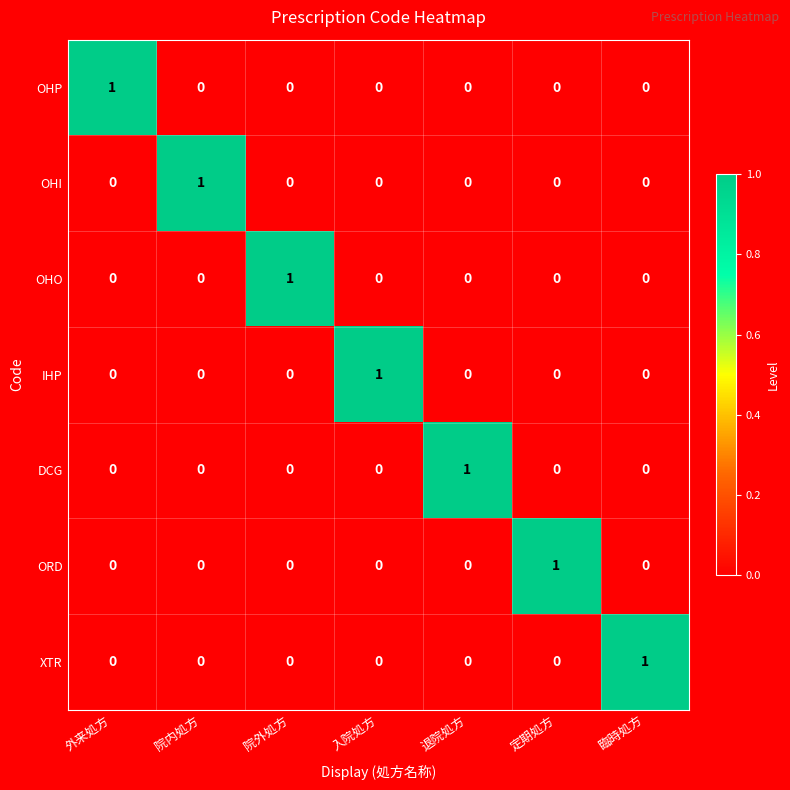

The ORD series shows 0 at 外来処方. True or false?

True